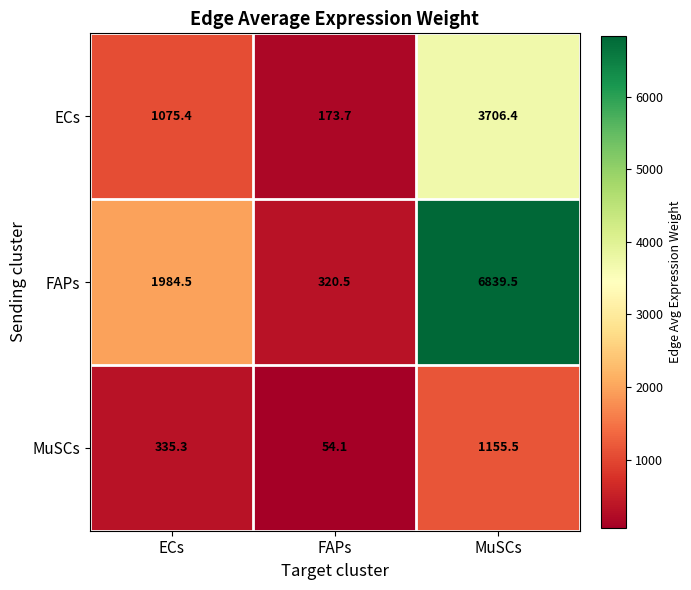

Which series has the largest range (max minus min)?

FAPs